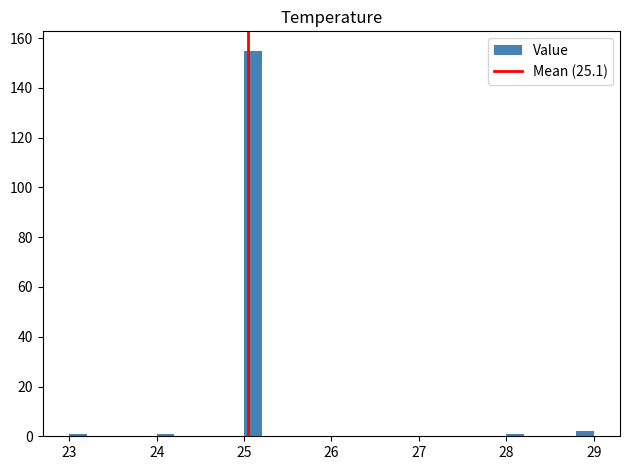

Around what value on the x-axis is the tallest bar? Give the approximate position of its centre, as read against the axis.

25.1